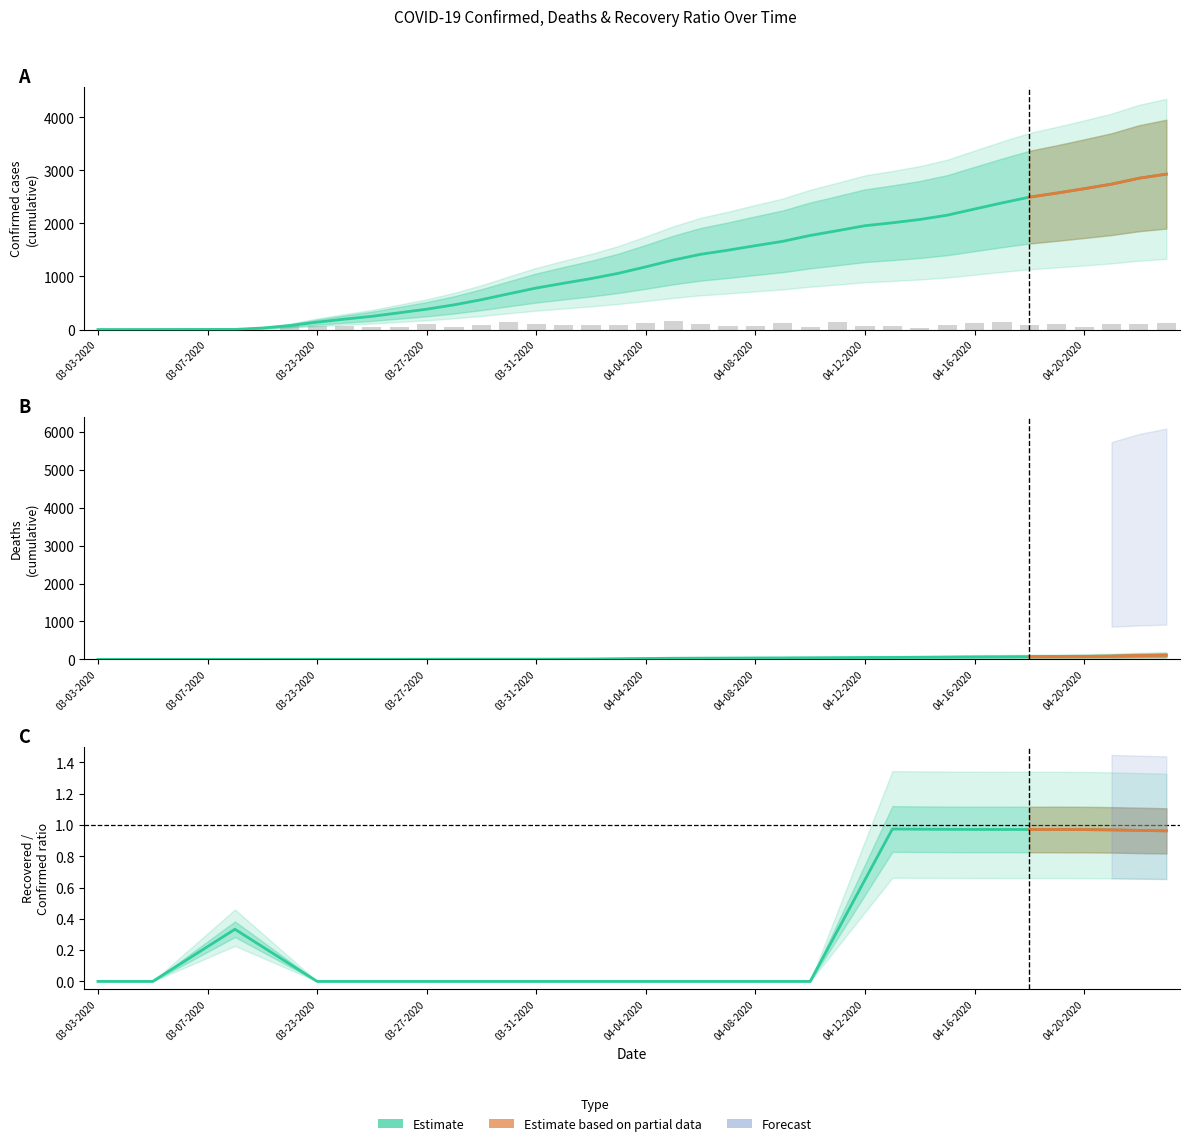

Which series has the widest spread of values?

Confirmed (Estimate)